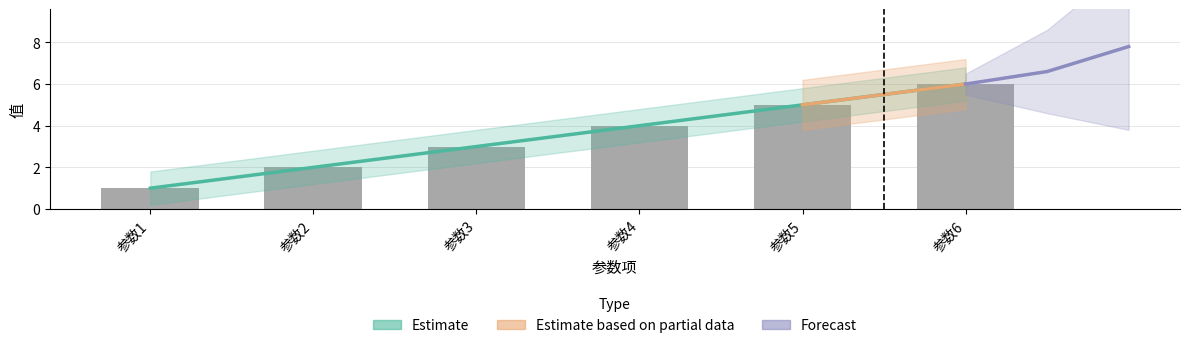

What is the greatest value displayed?

6